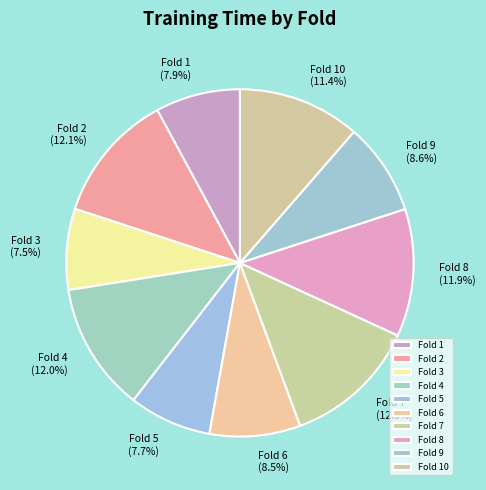

What percentage is the Fold 1 slice, to the nearest percent?

8%